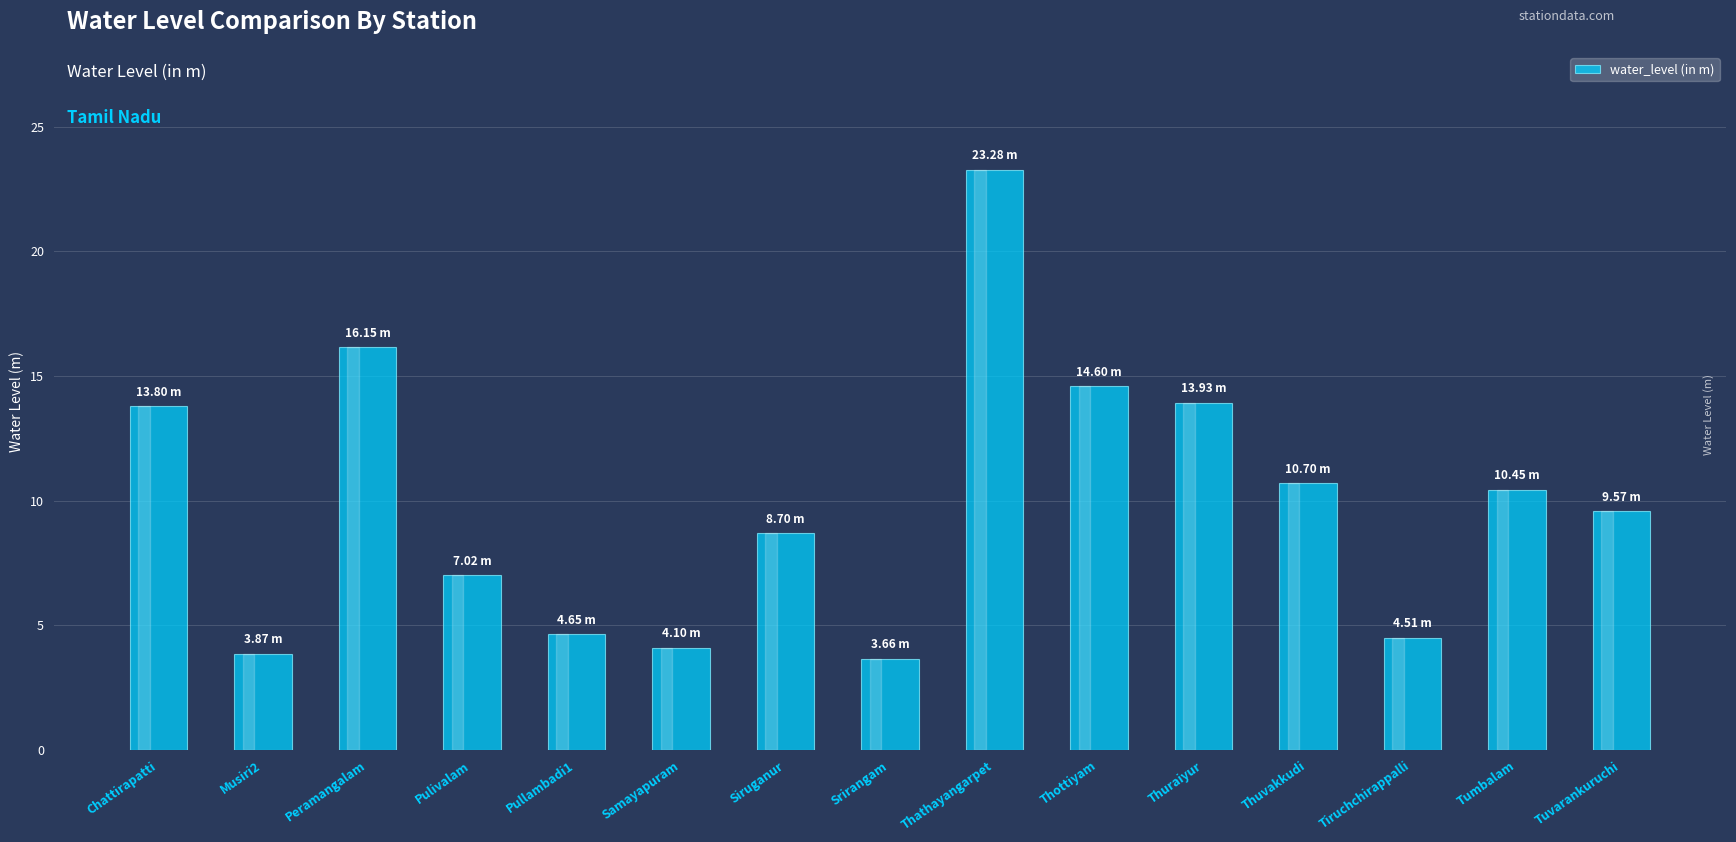

The value at Peramangalam is 16.1. True or false?

True